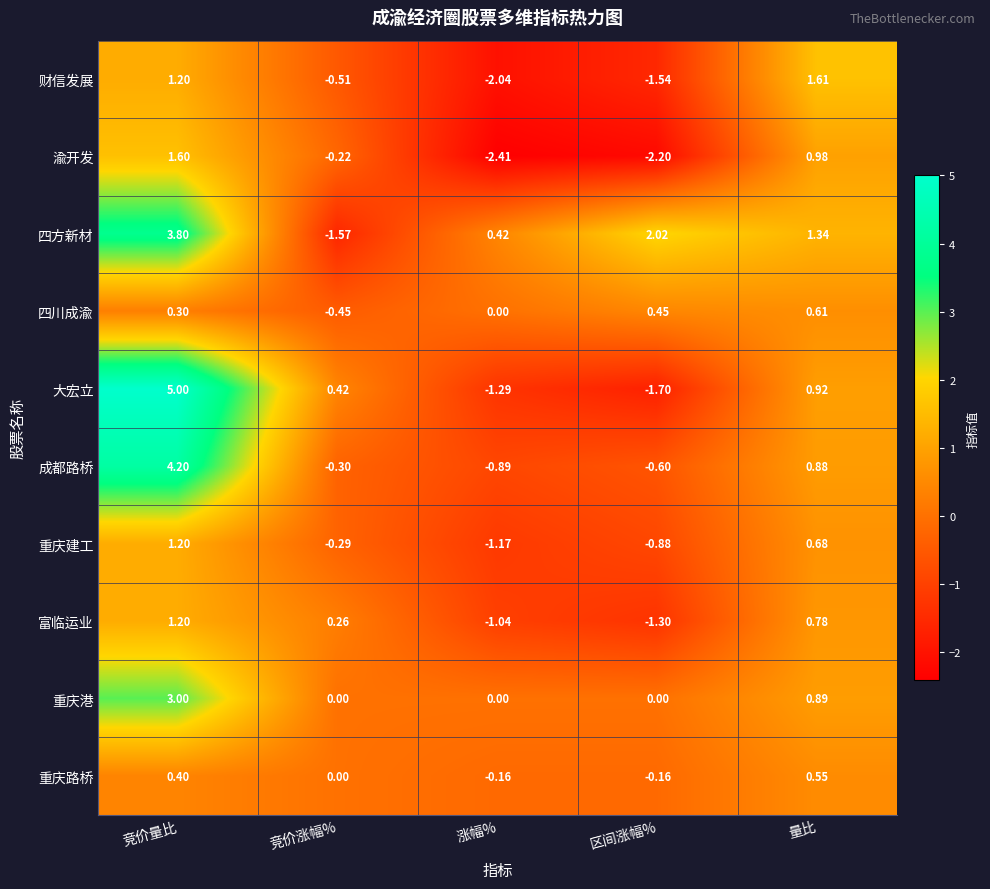

Rank the categories by 大宏立 value from lowest to highest.

区间涨幅%, 涨幅%, 竞价涨幅%, 量比, 竞价量比